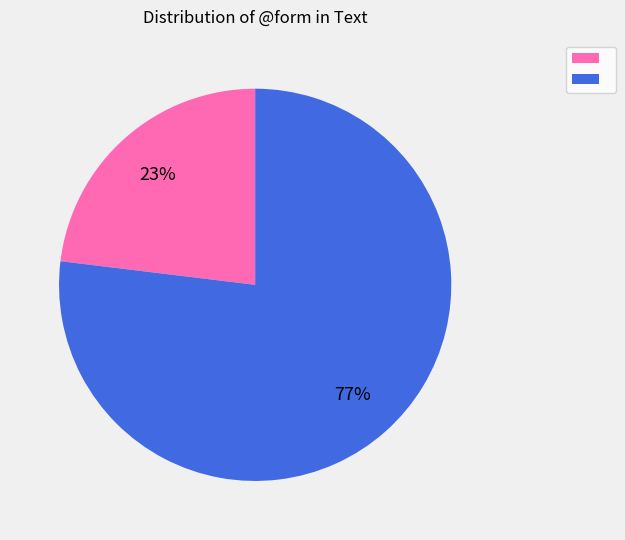

Does any single category account for the majority?

Yes